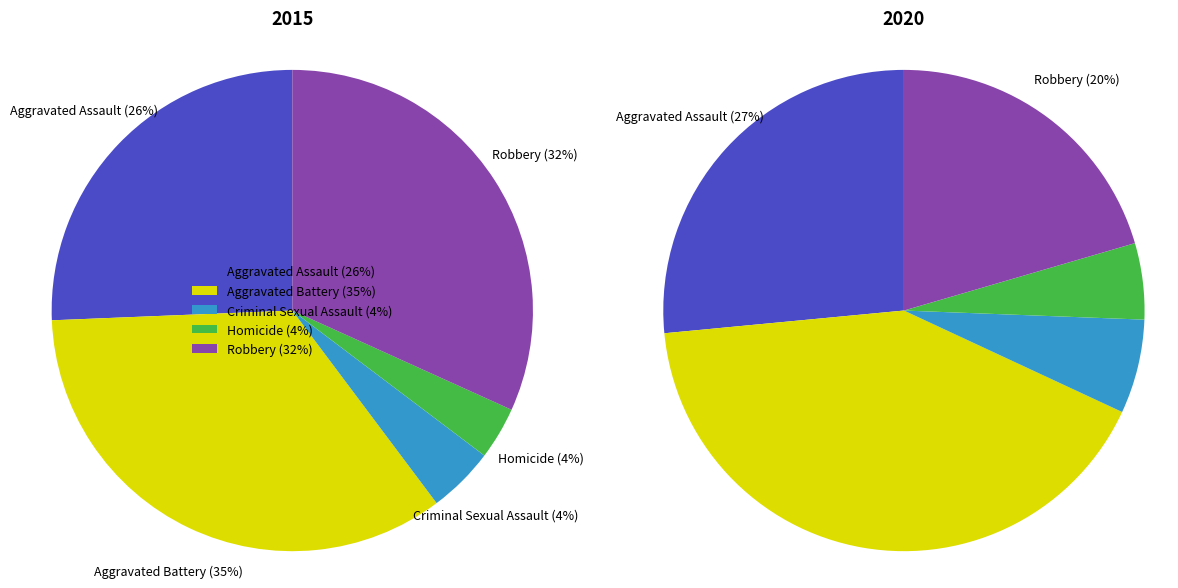

What percentage is the Aggravated Assault slice, to the nearest percent?

27%